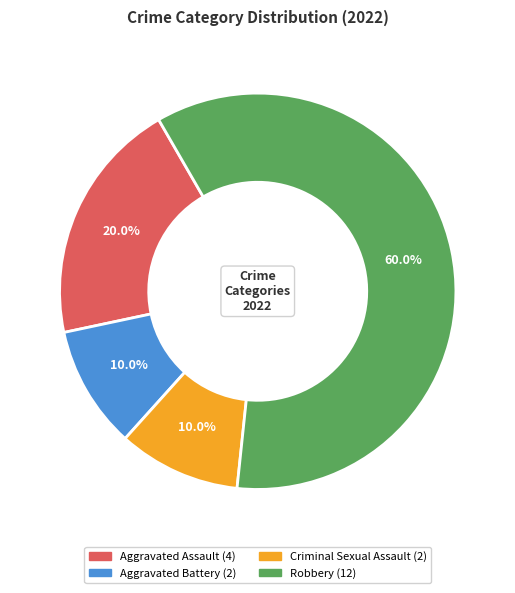

What is the ratio of the value at Aggravated Assault to the value at Aggravated Battery?

2.0